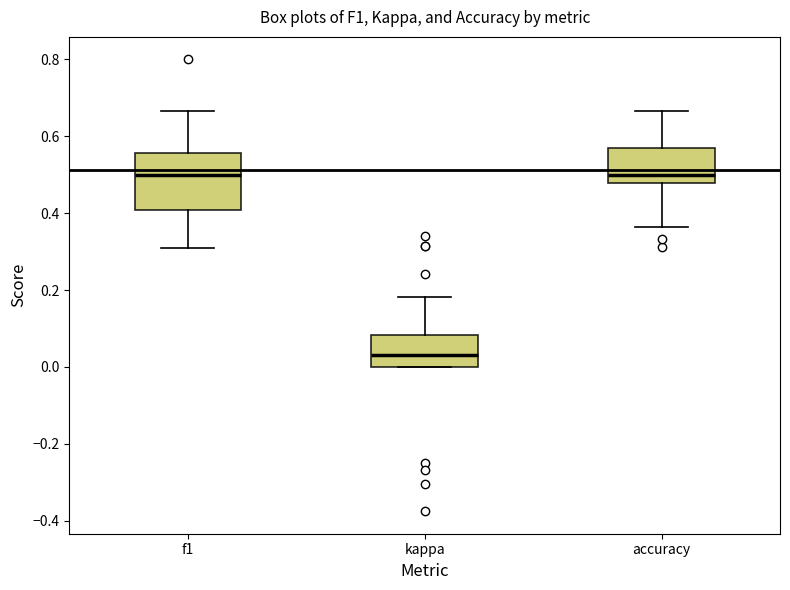

Where is the upper edge of the box for f1 on the y-axis? The values are not printed on the chart, so give them approximately, as read against the axis.

0.56